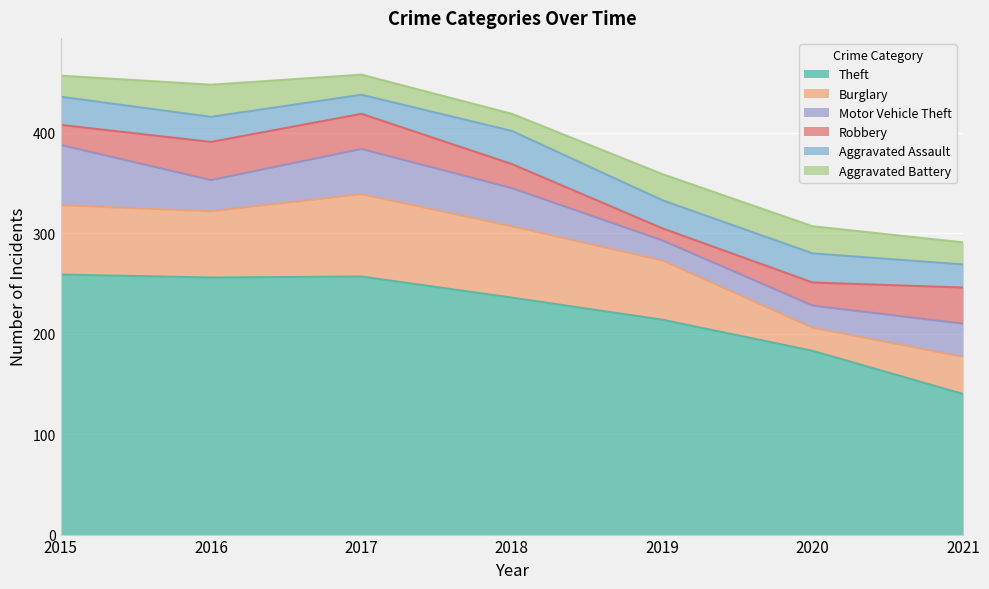

What is the difference between the maximum and minimum values in the Theft series?

119